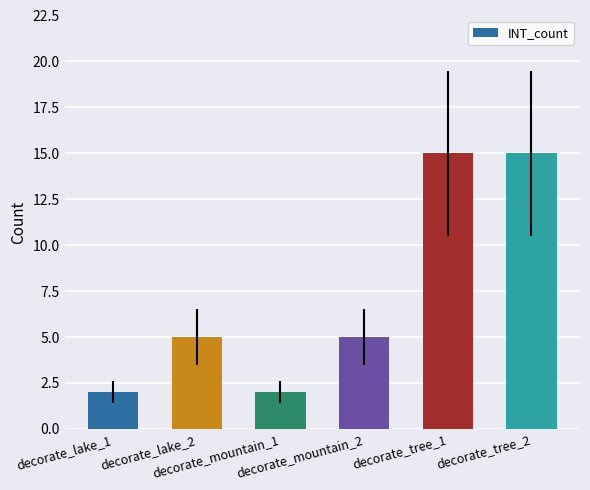

What is the greatest value displayed?

15